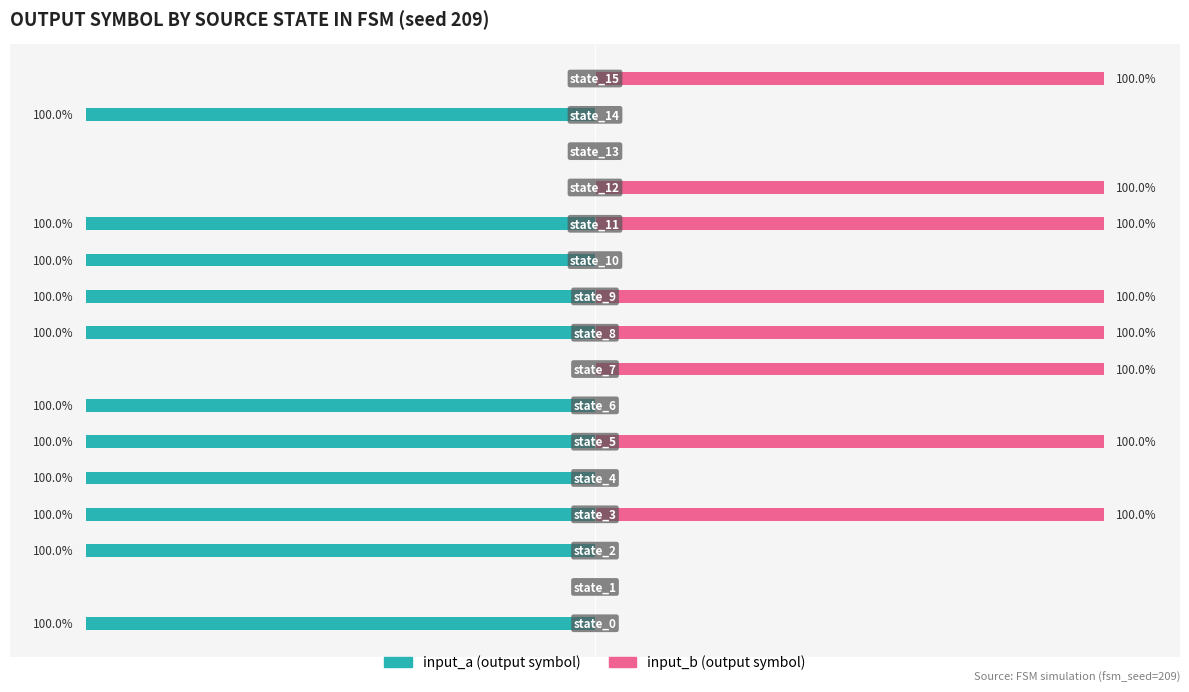

At how many categories does at least one series exceed -14?

16